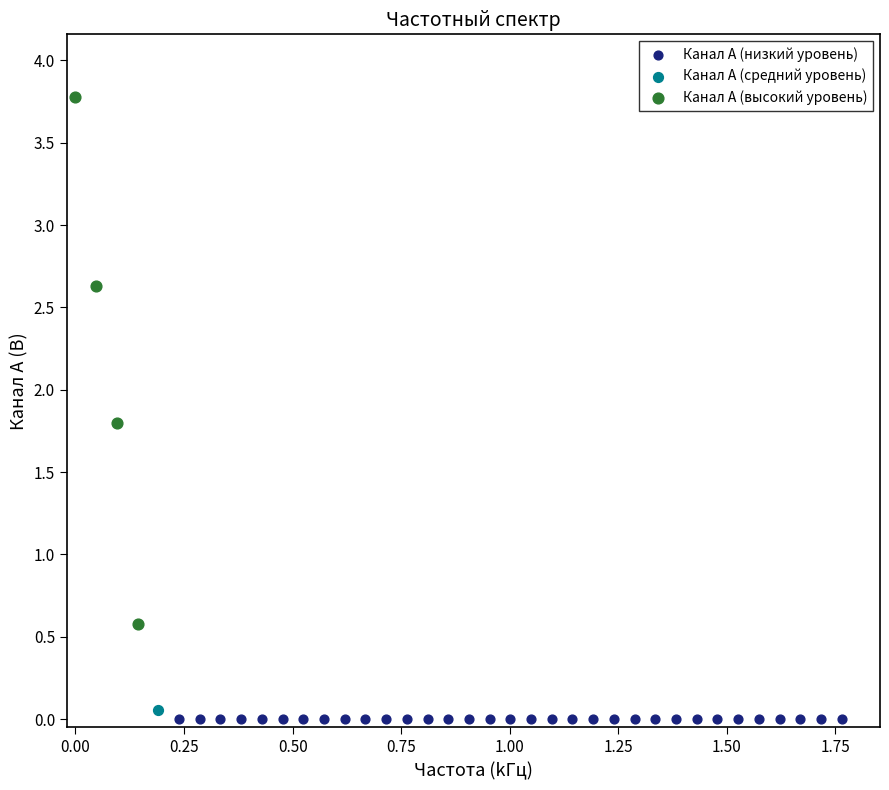

What are all the series names shown in the legend?

Канал A (низкий уровень), Канал A (средний уровень), Канал A (высокий уровень)